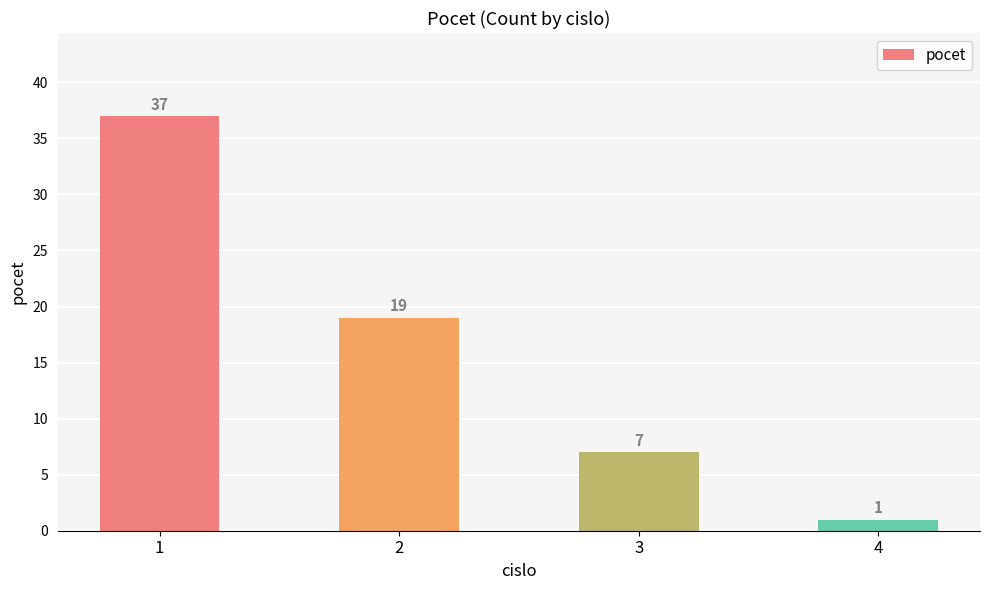

Are the bars horizontal?

No